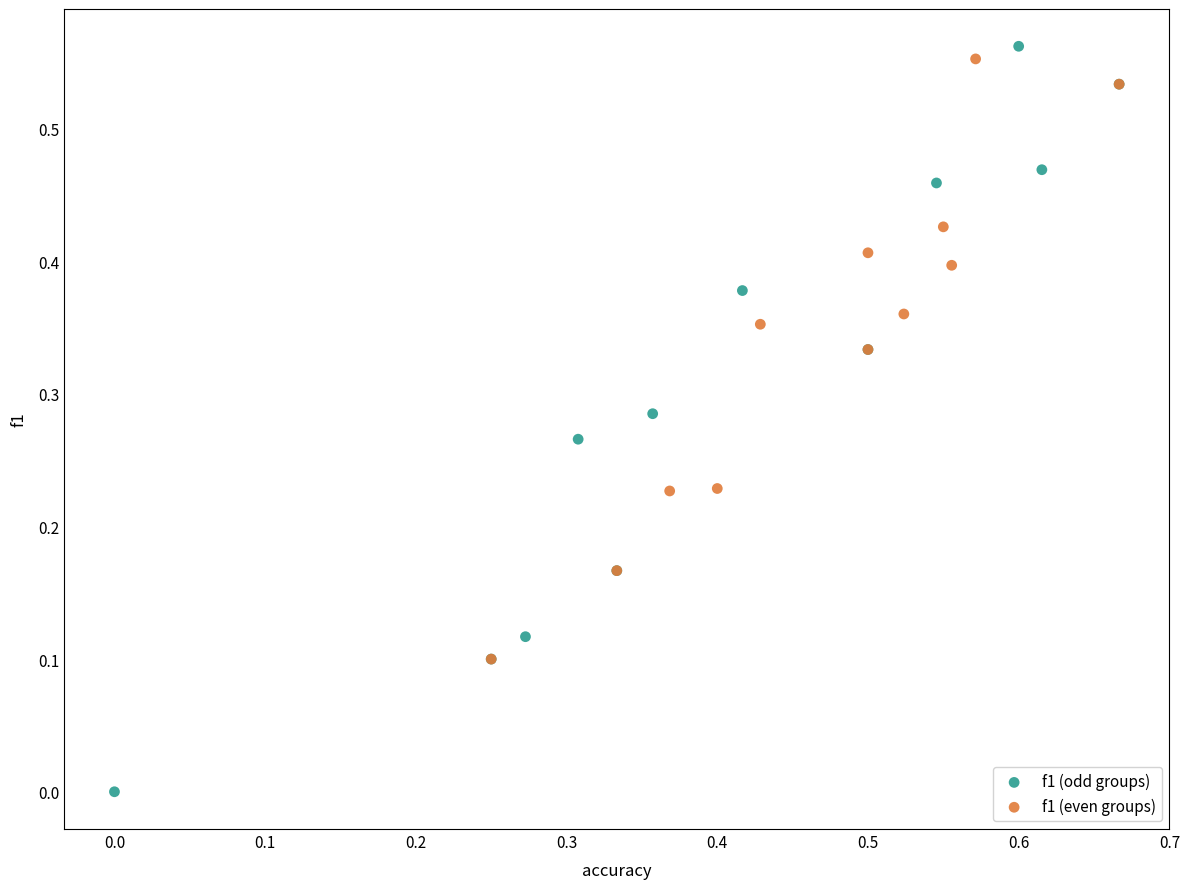

What are all the series names shown in the legend?

f1 (odd groups), f1 (even groups)